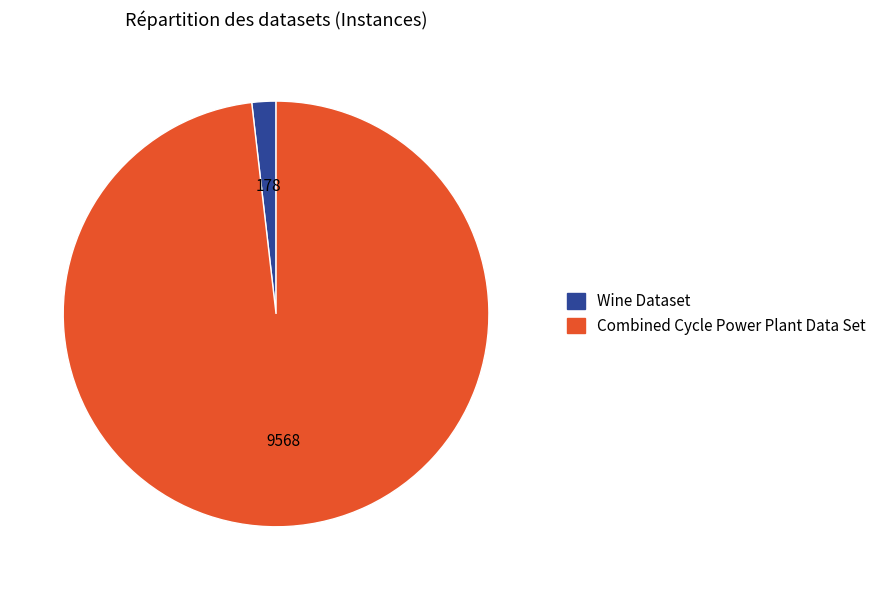

Between Wine Dataset and Combined Cycle Power Plant Data Set, which is larger?

Combined Cycle Power Plant Data Set